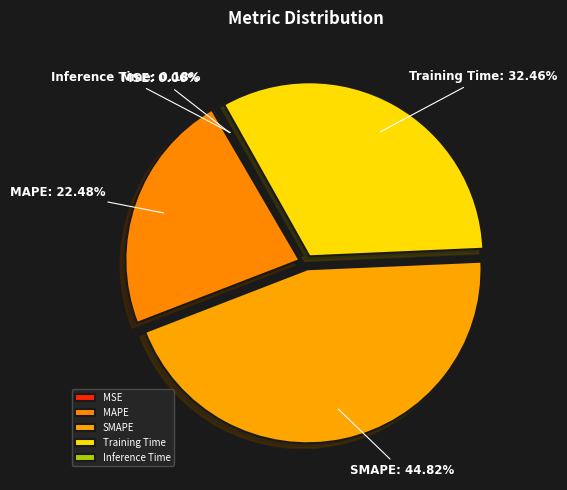

What is the largest slice in the pie chart?

SMAPE